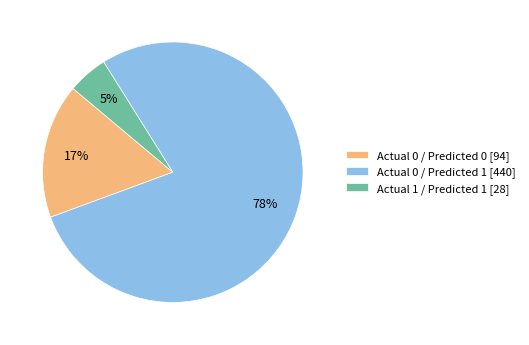

Rank the categories by value from lowest to highest.

Actual 1 / Predicted 1, Actual 0 / Predicted 0, Actual 0 / Predicted 1